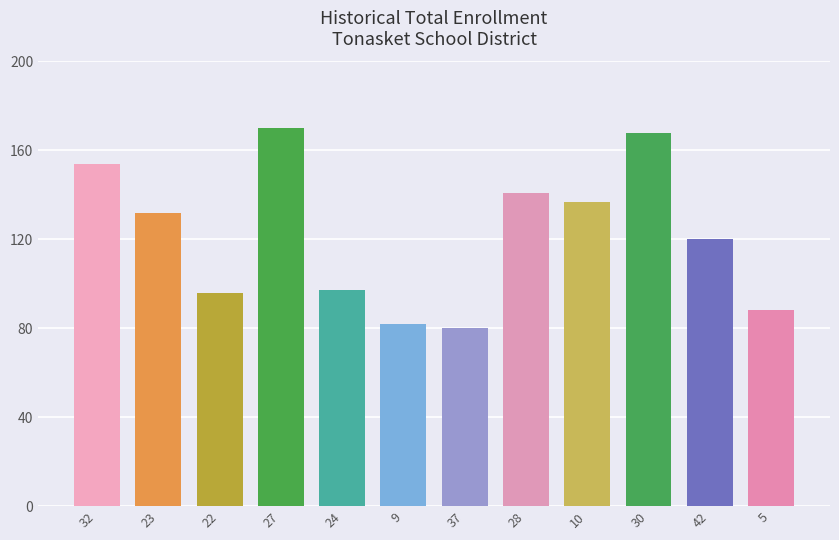

What is the sum of the values at 28 and 23?

273